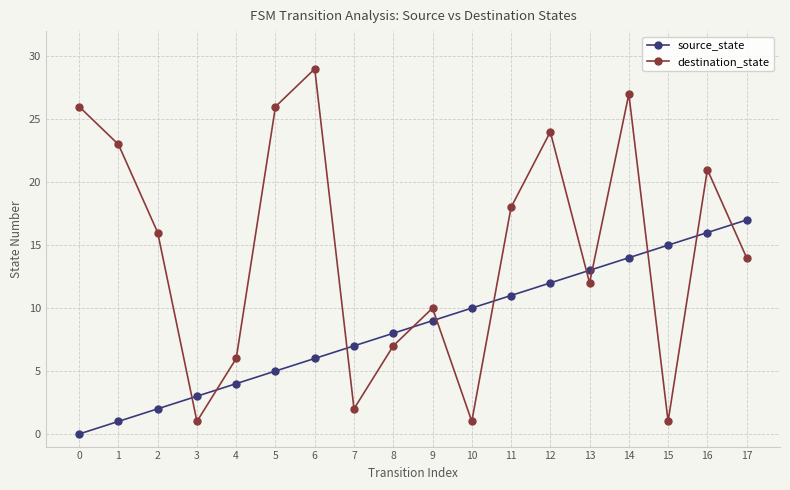

How many lines are shown in the chart?

2